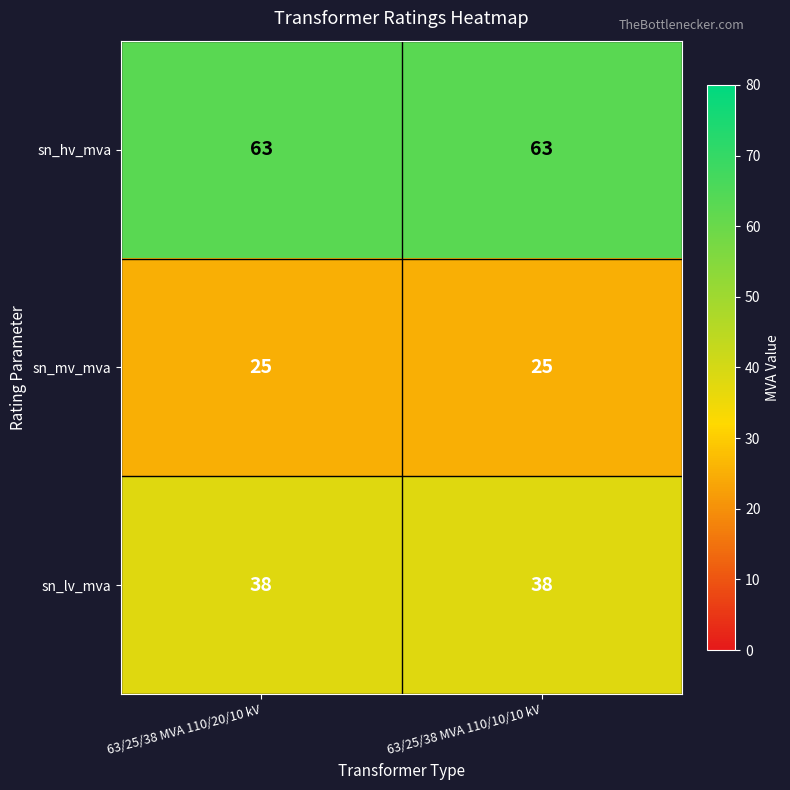

Which series has the largest total across all categories?

sn_hv_mva